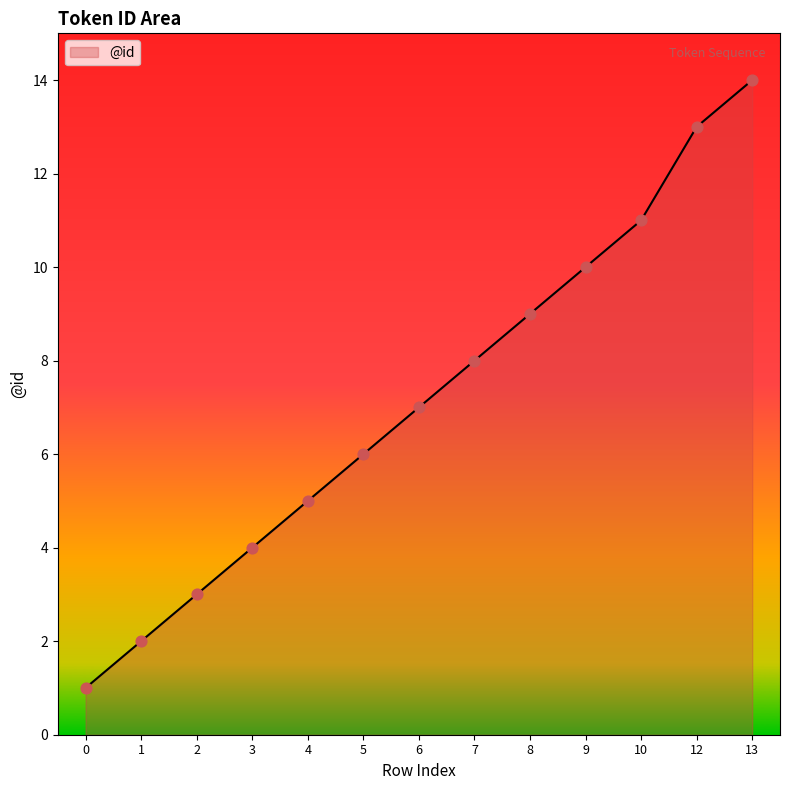

What is the change in value from 7 to 12?

+5